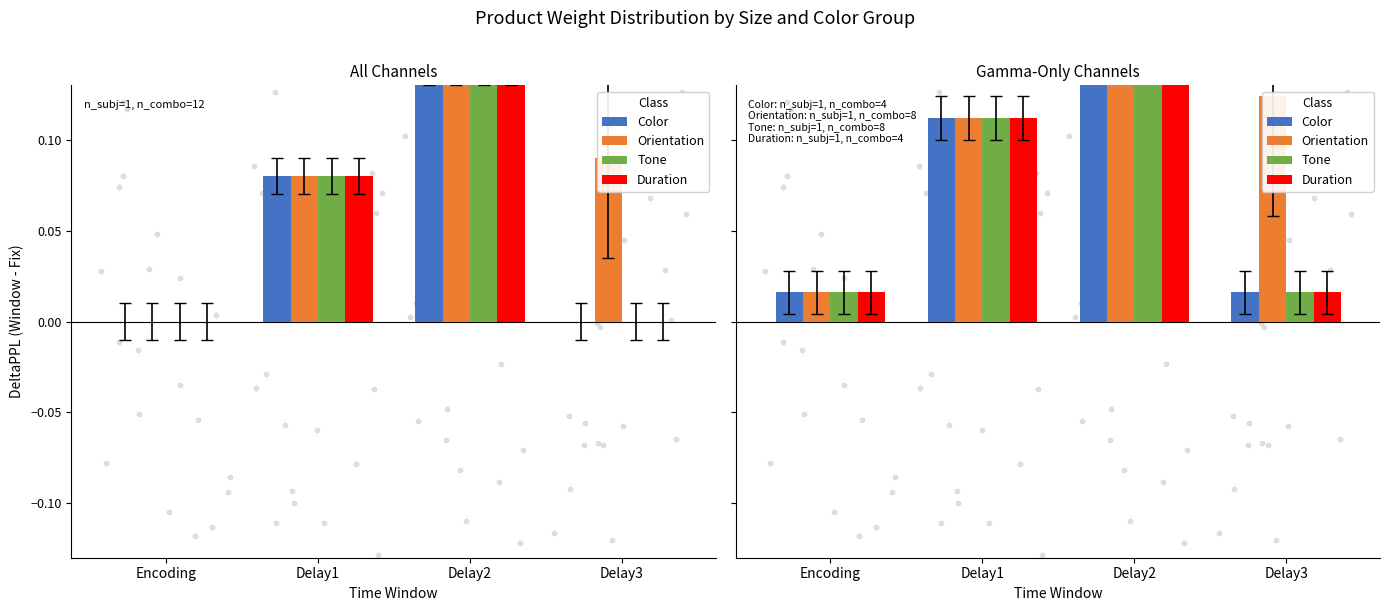

Which series contains the highest Y value?

Color